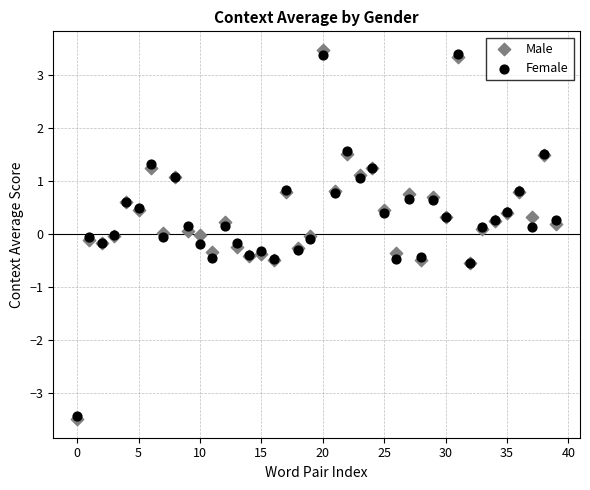

Which series contains the lowest Y value?

Male